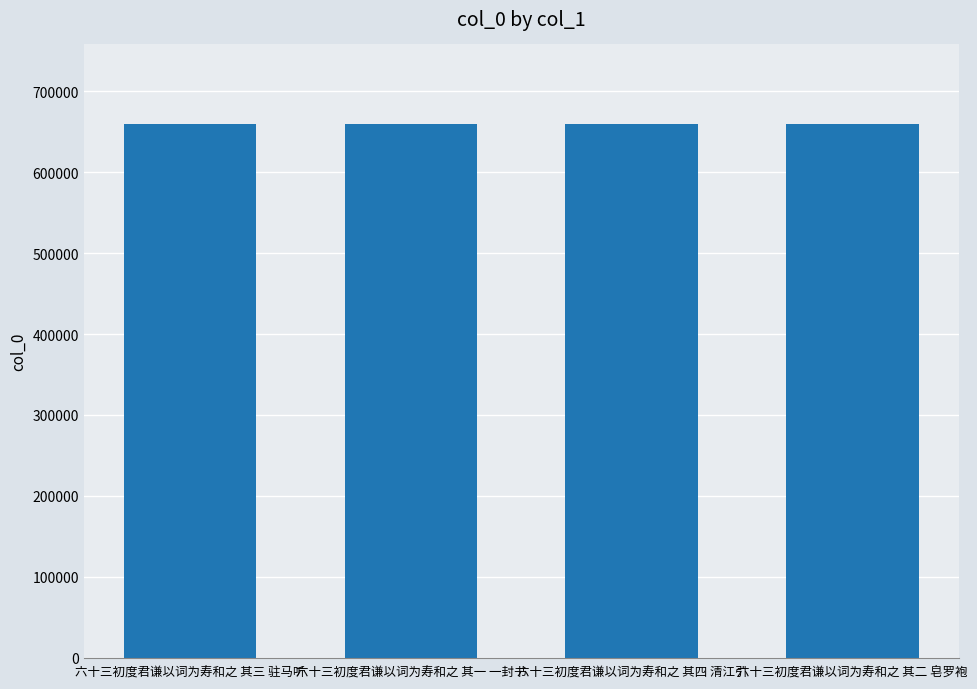

What is the value of the 4th bar from the left?

659196